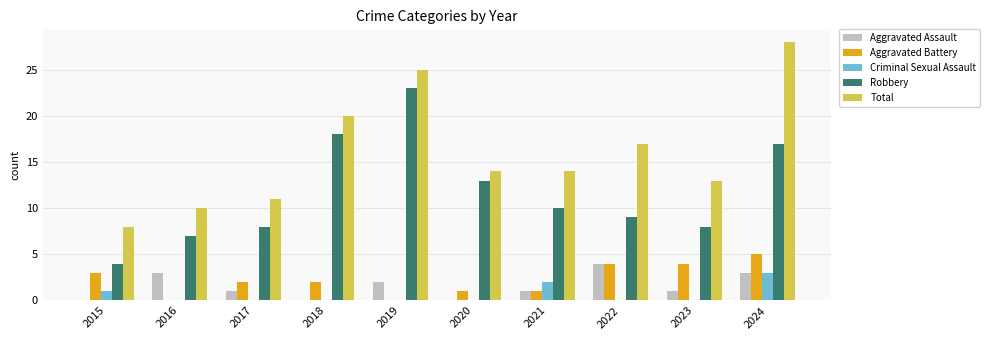

True or false: Aggravated Assault has a value of 1 at 2017.

True